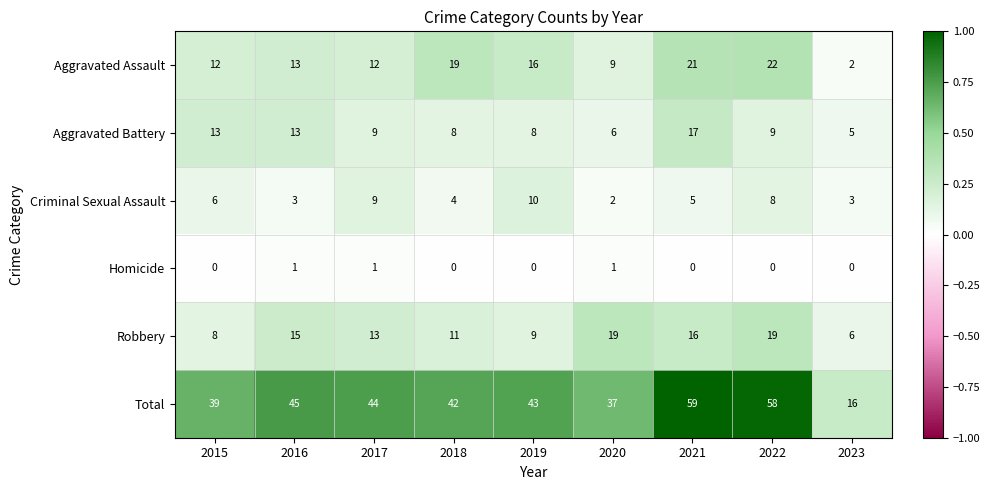

What value does the Aggravated Battery series have at 2020, to the nearest 5?

5